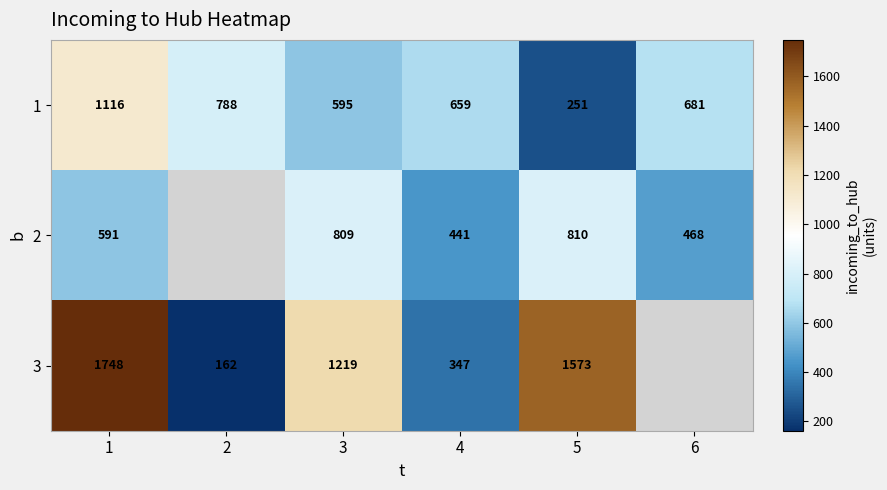

The value of 1 at 6 is 943. True or false?

False